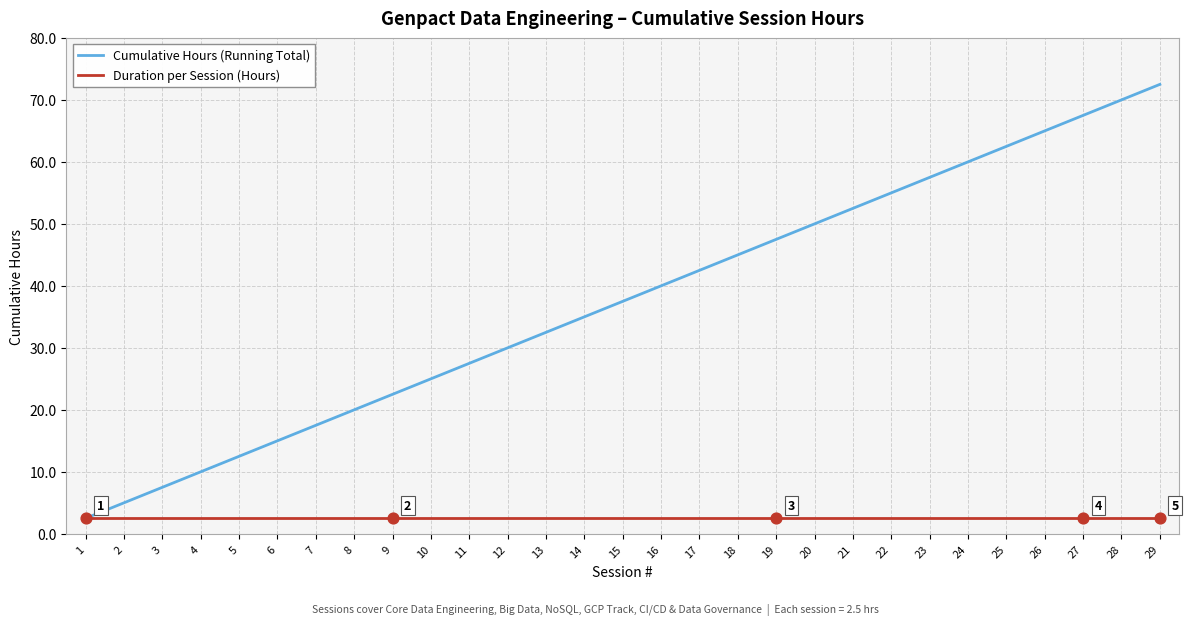

Which series has the largest range (max minus min)?

Cumulative Hours (Running Total)